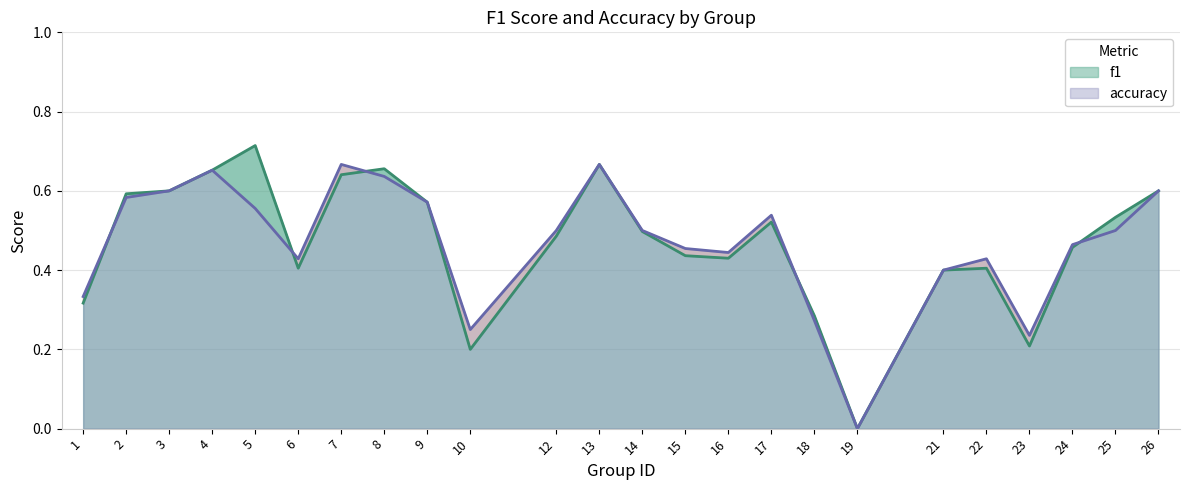

What is the sum of the accuracy values at 19 and 15?

0.5